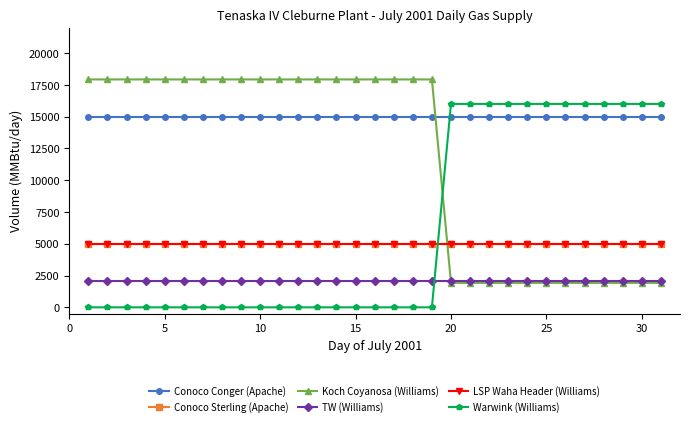

List the series in order of their peak value, lowest first.

TW (Williams), Conoco Sterling (Apache), LSP Waha Header (Williams), Conoco Conger (Apache), Warwink (Williams), Koch Coyanosa (Williams)